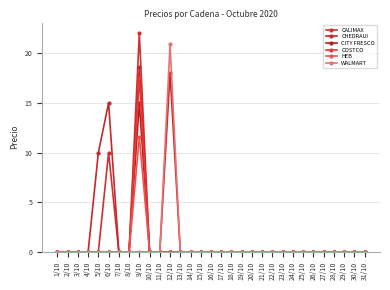

Is this an area chart (filled region under the line)?

No